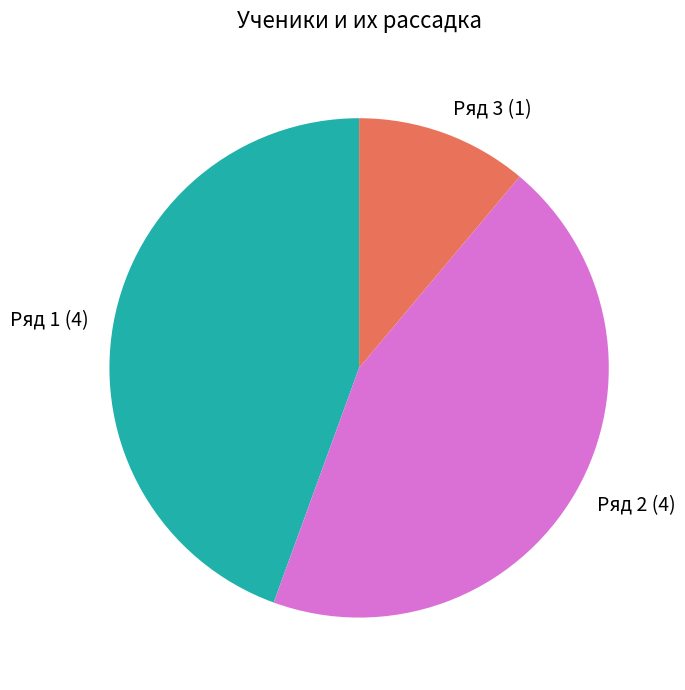

Between Ряд 2 and Ряд 3, which is larger?

Ряд 2